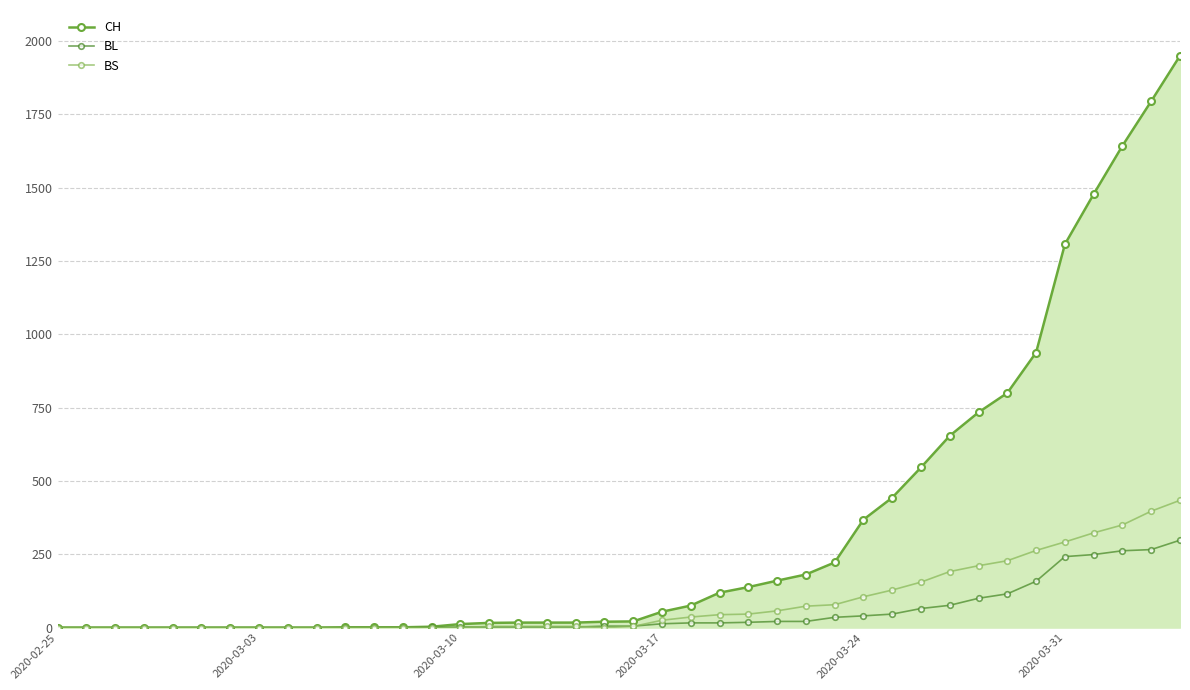

How many lines are shown in the chart?

3